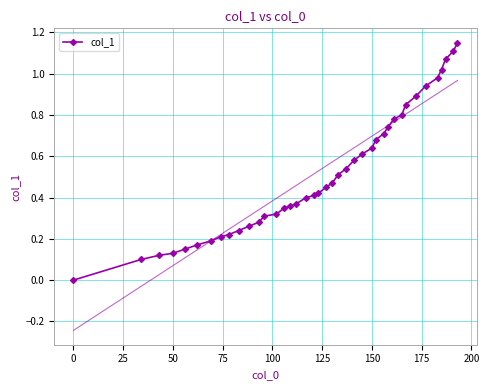

Reading left to right, what are all the values shown in this chart?

0.0	0.1	0.1	0.1	0.1	0.2	0.2	0.2	0.2	0.2	0.3	0.3	0.3	0.3	0.3	0.4	0.4	0.4	0.4	0.4	0.5	0.5	0.5	0.5	0.6	0.6	0.6	0.7	0.7	0.7	0.8	0.8	0.8	0.9	0.9	1.0	1.0	1.1	1.1	1.1